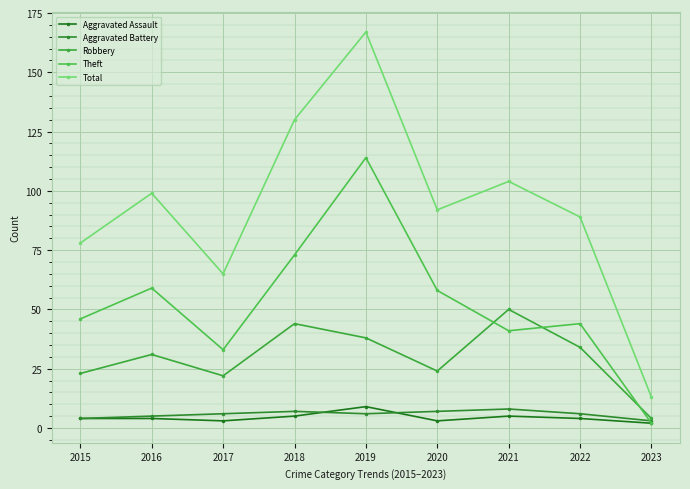

What is the value of the Theft point at the 4th from the left?

73